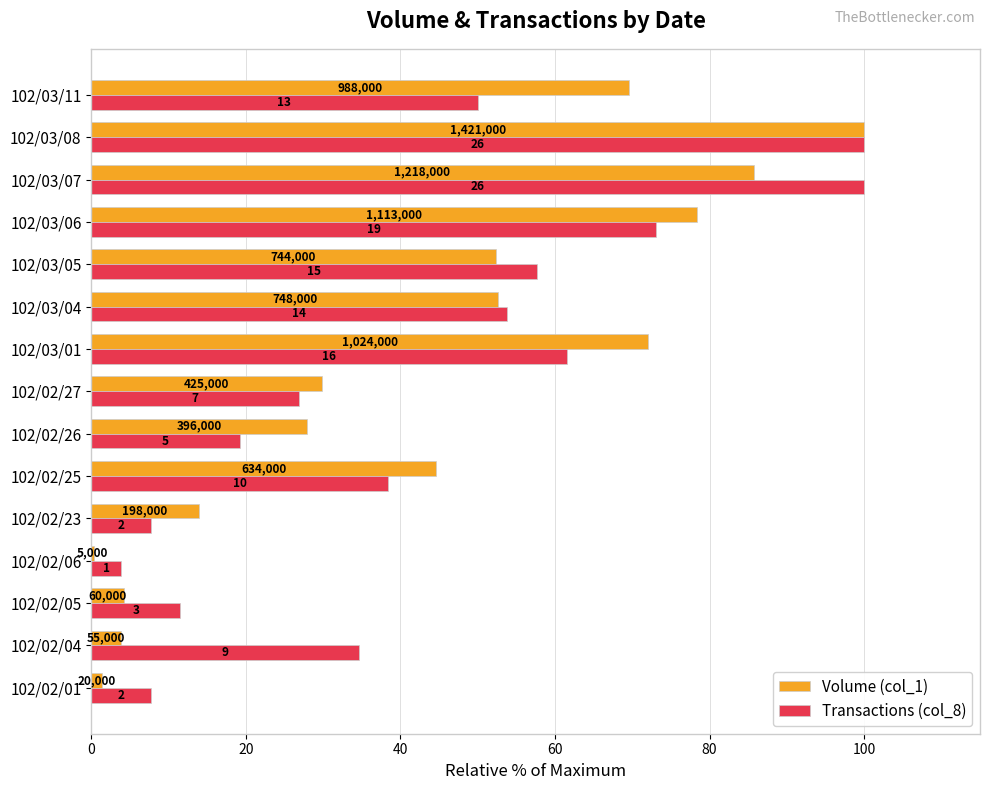

What are all the series names shown in the legend?

Volume (col_1), Transactions (col_8)